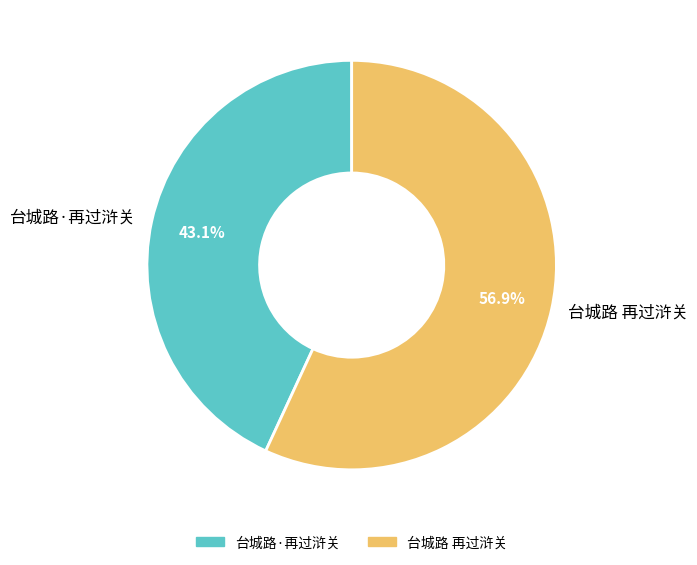

How many slices are in this pie chart?

2